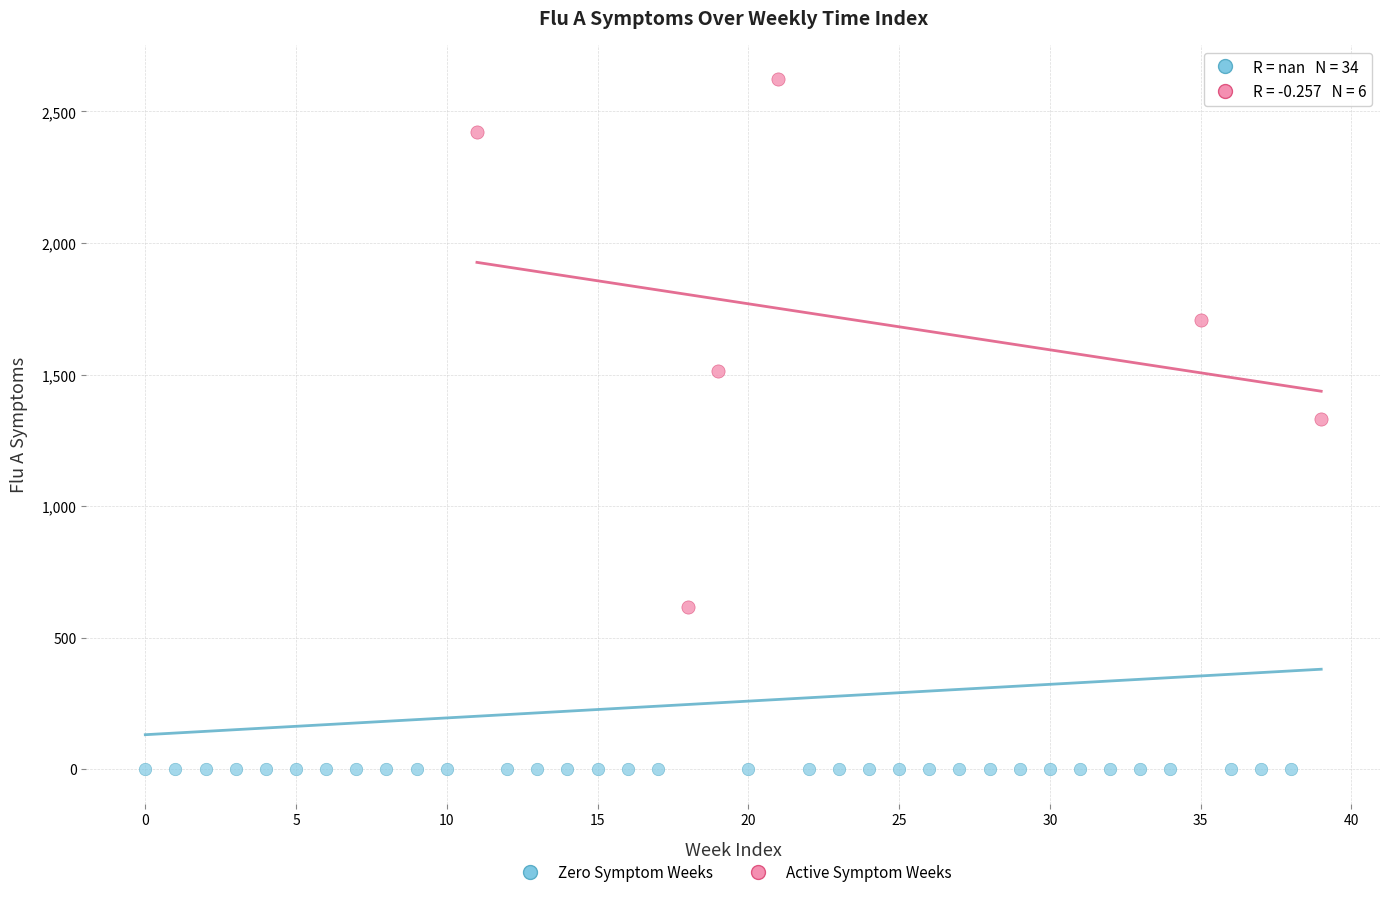

Which series reaches the maximum Y coordinate?

Active Symptom Weeks